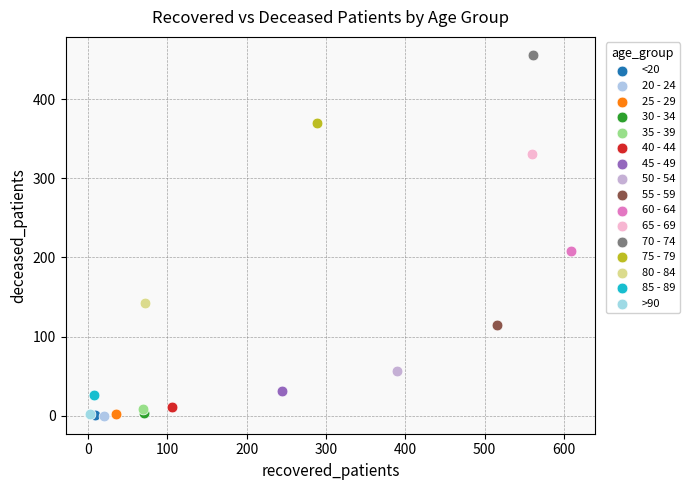

Which series contains the highest Y value?

70 - 74